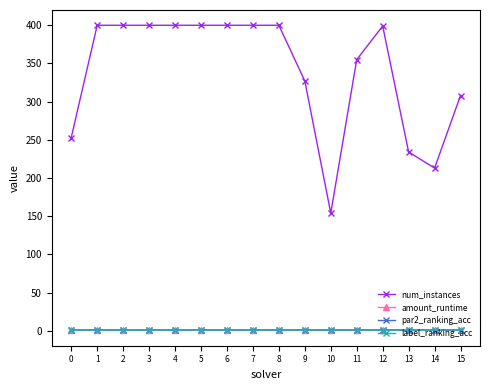

Which series has the largest total across all categories?

num_instances